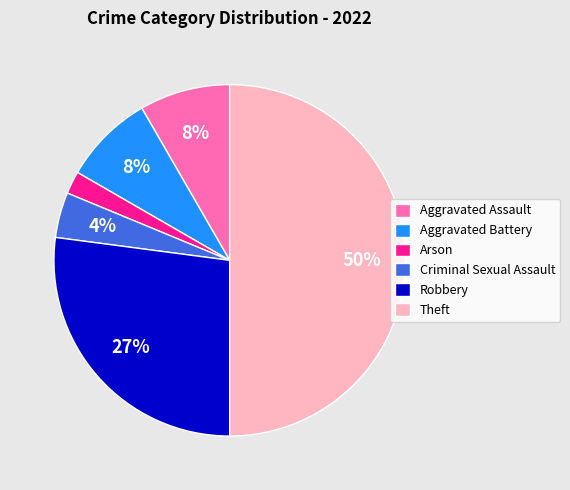

To the nearest percent, what is the difference between the Theft and Aggravated Assault slice percentages?

42%